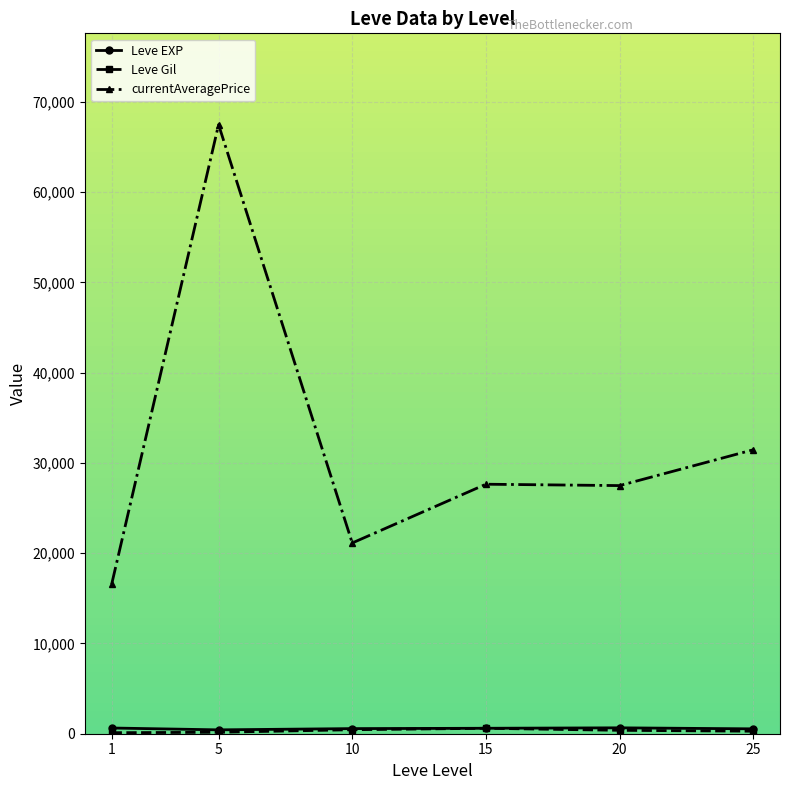

Where does the currentAveragePrice series first go above 27638?

5